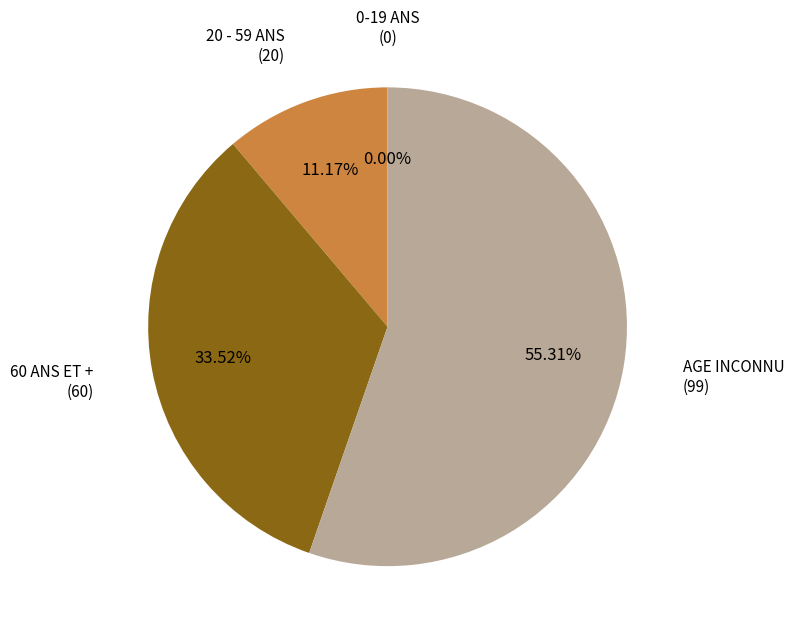

To the nearest percent, what is the combined percentage of 20 - 59 ANS and AGE INCONNU?

66%